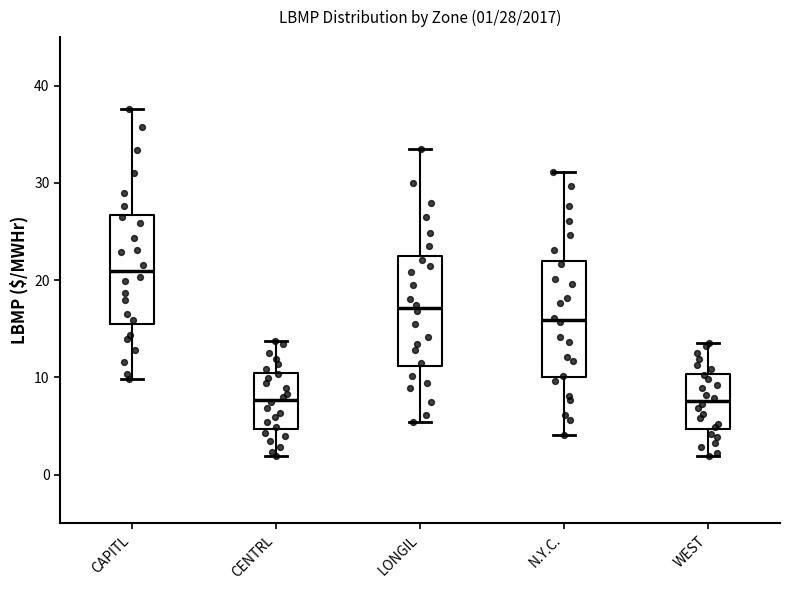

Which box's median line is the highest?

CAPITL